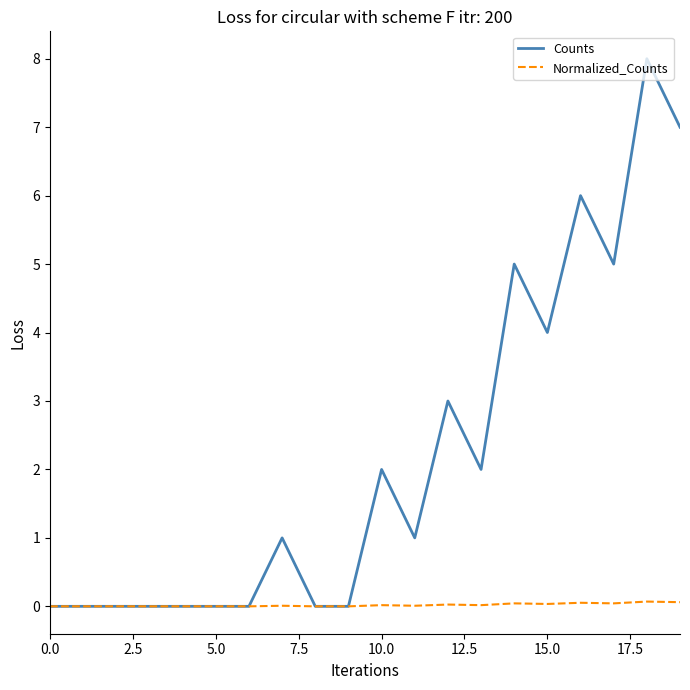

Which series has the largest total across all categories?

Counts